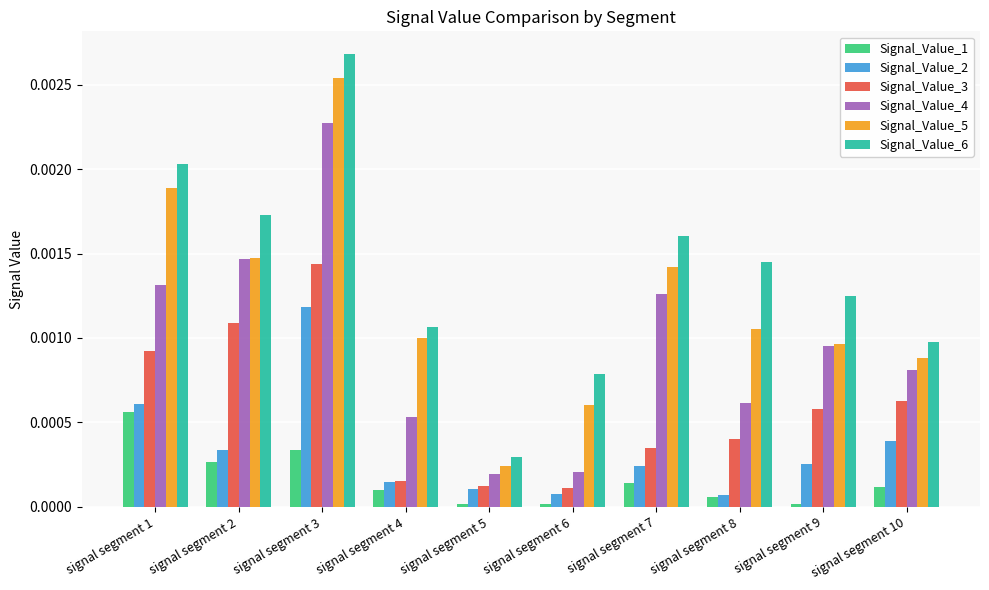

The Signal_Value_5 series shows 0.0 at signal segment 4. True or false?

True